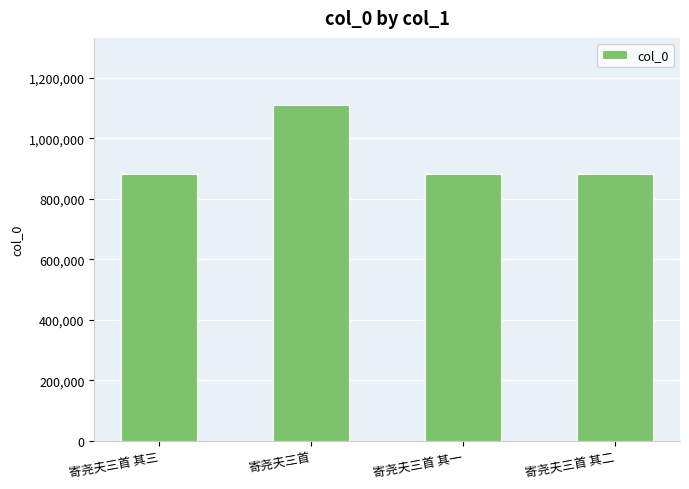

The chart shows a value of 544922 at 寄尧夫三首 其三. True or false?

False